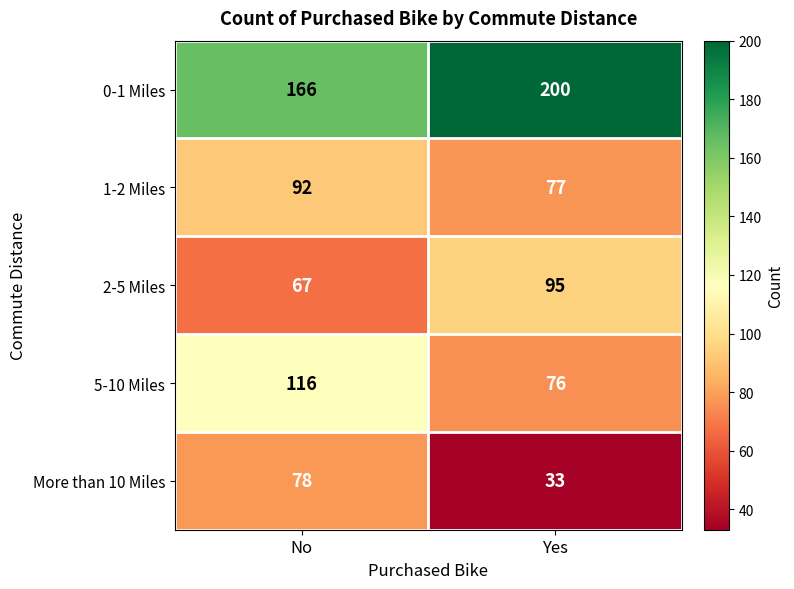

At which category is the sum across all series the highest?

No